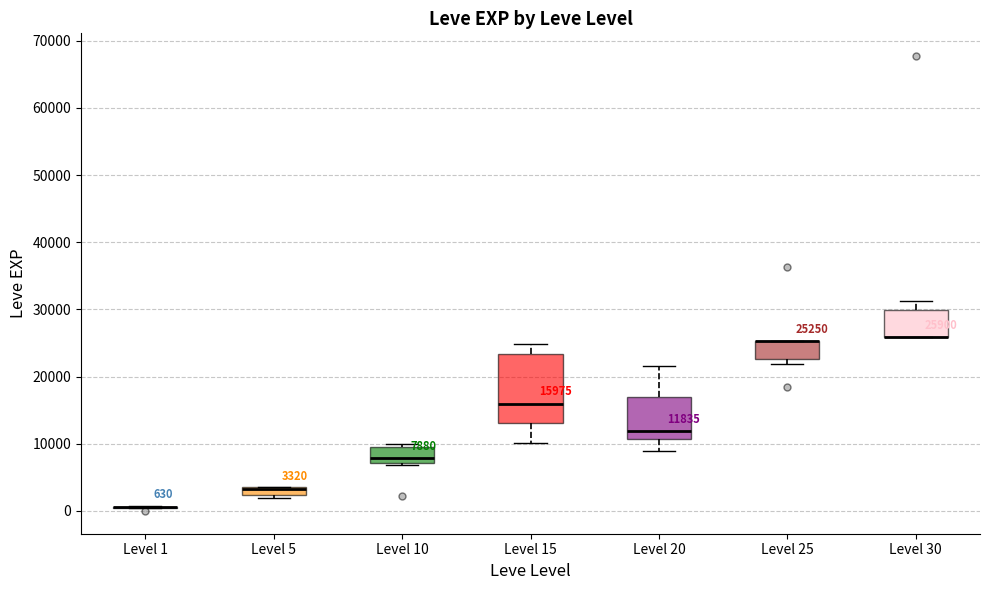

Comparing the boxes themselves (not the whiskers), which one is the tallest?

Level 15